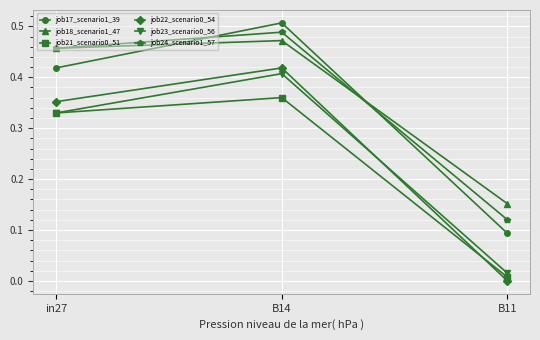

List the labels in order of job22_scenario0_54 value, smallest first.

B11, in27, B14